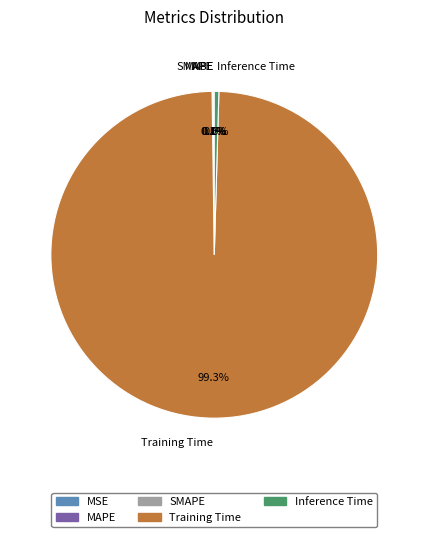

What is the total percentage of Inference Time and Training Time?

99.8%